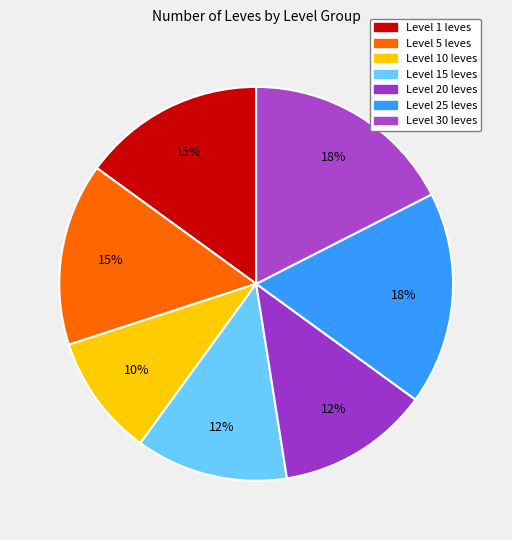

Count the number of slices in the pie.

7